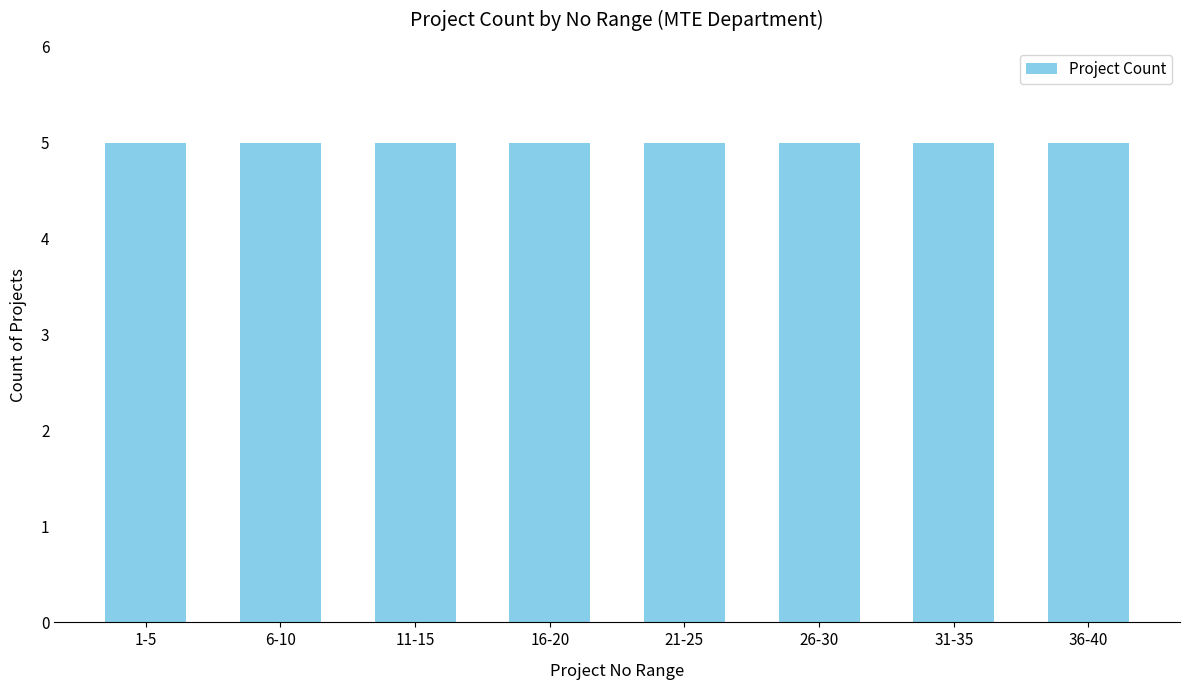

Between 2 and 8, which is larger?

2